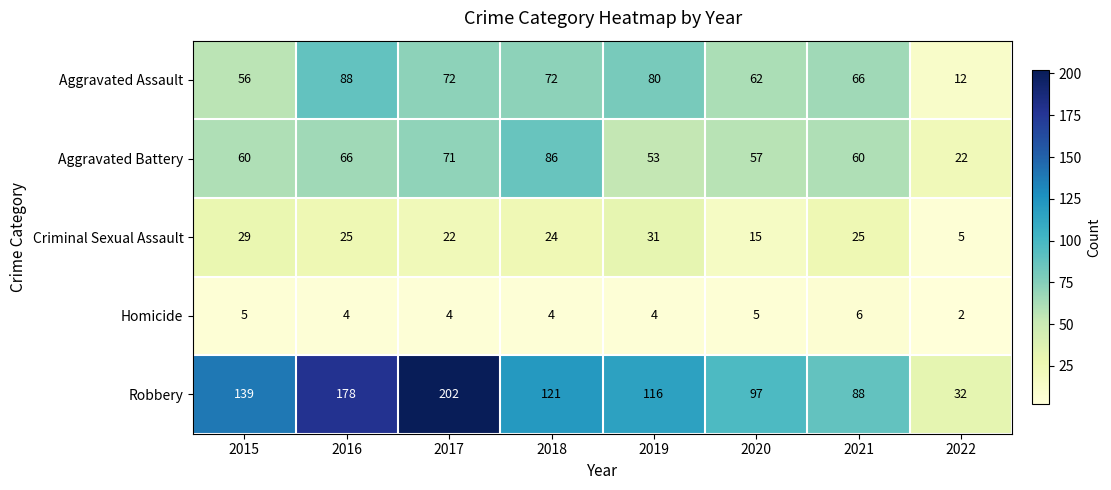

What is the total value across all series at 2022?

73